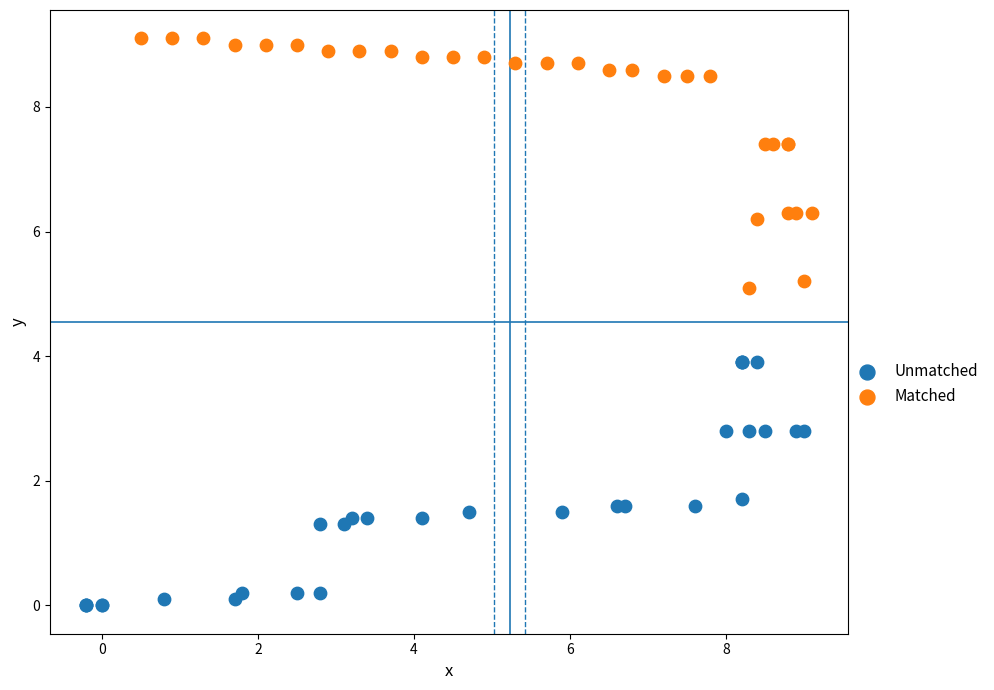

Which series contains the highest Y value?

Matched